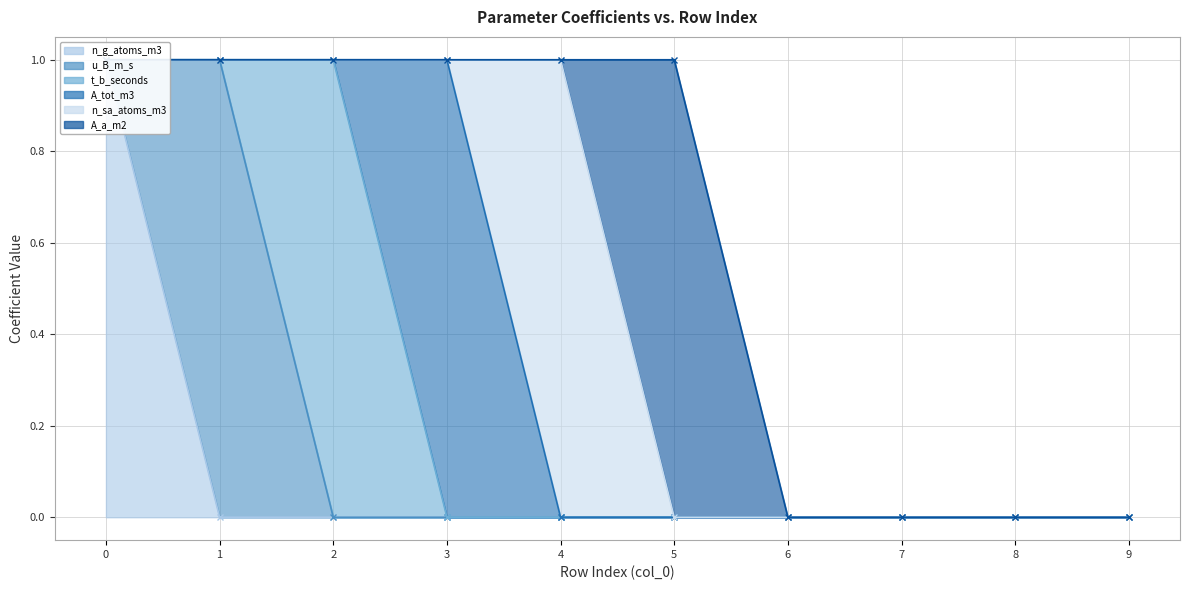

How many lines are shown in the chart?

6